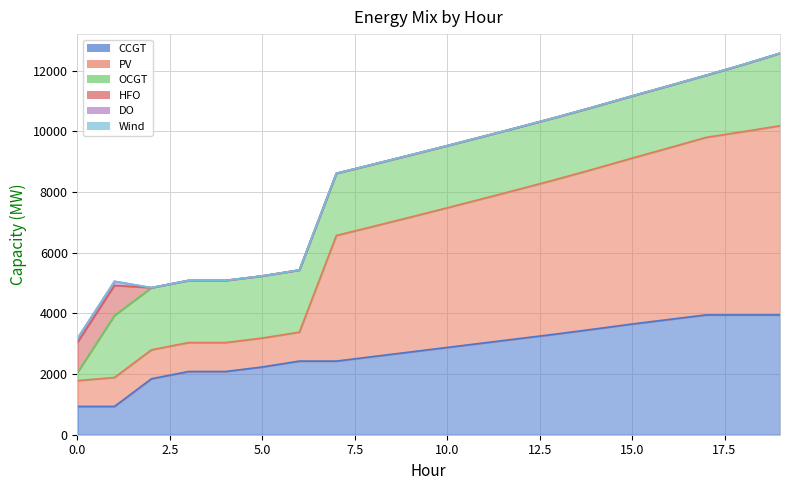

Which series has the largest total across all categories?

PV